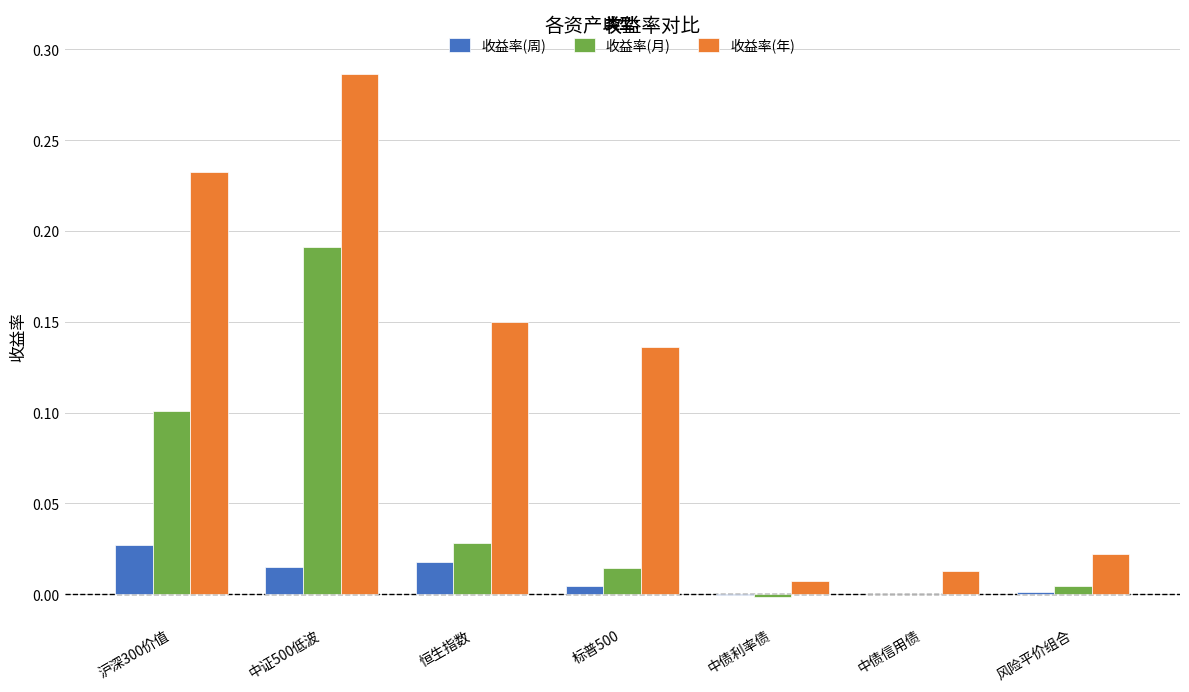

Between 中证500低波 and 中债信用债, which series saw the biggest shift?

收益率(年)